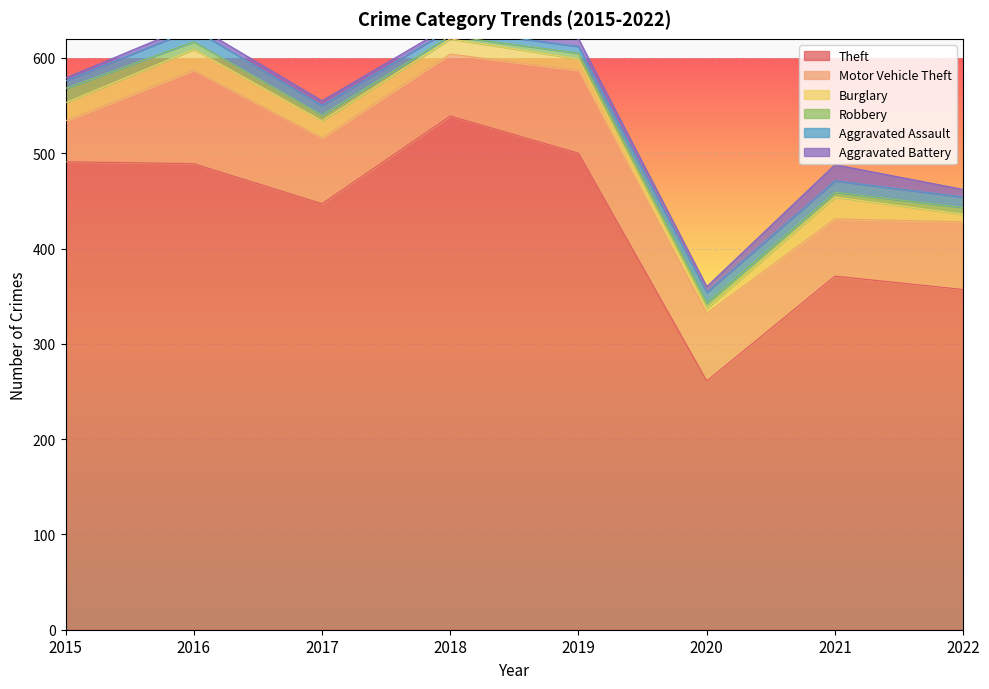

At which label is Robbery closest to 9?

2016